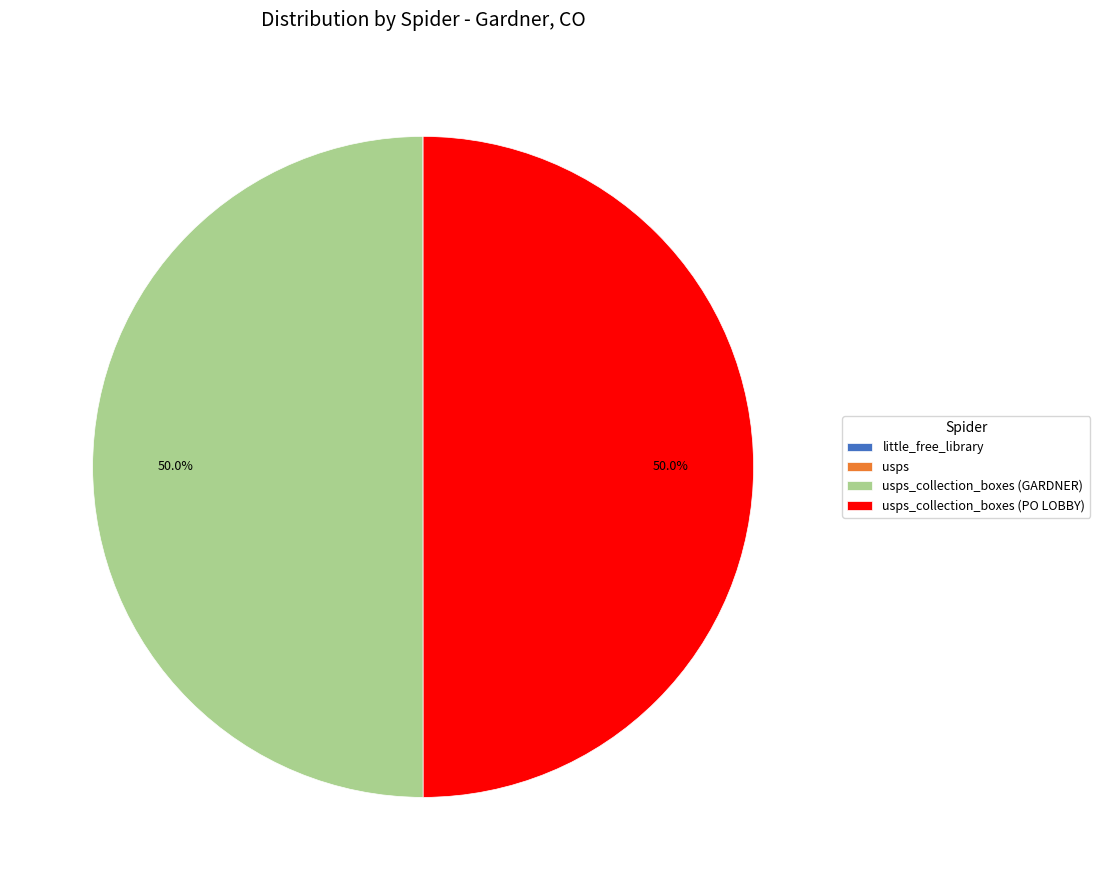

To the nearest percent, what is the average slice percentage?

25%